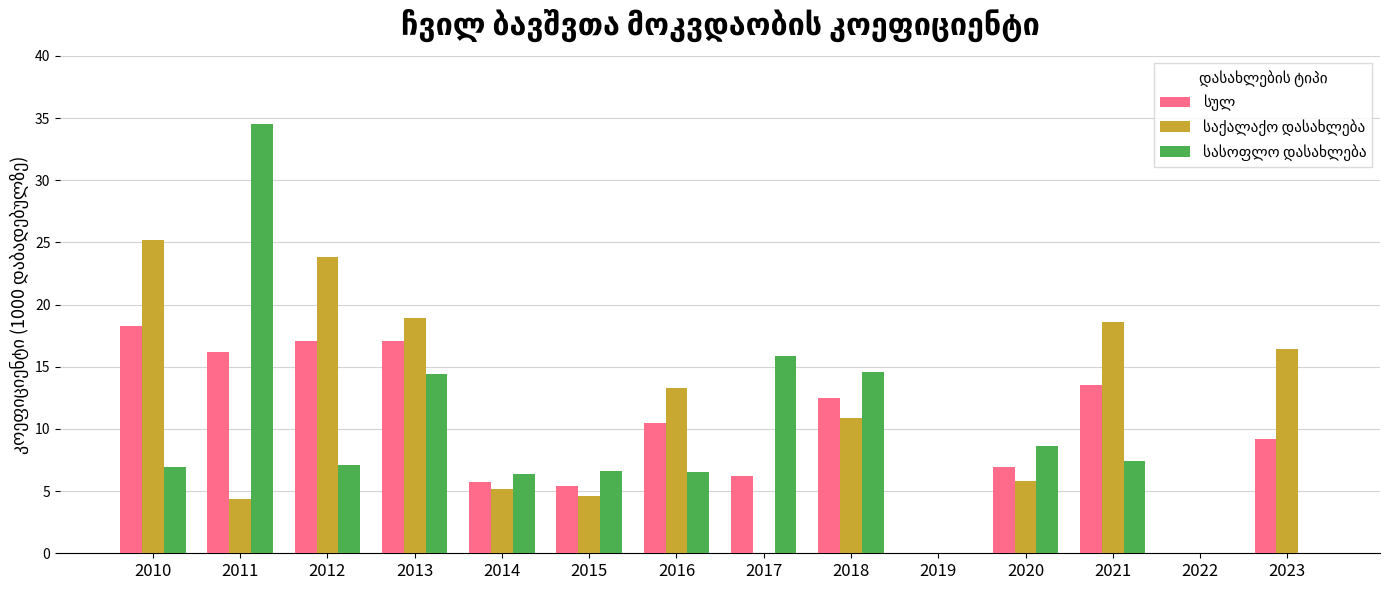

What is the maximum value shown in the chart?

34.5